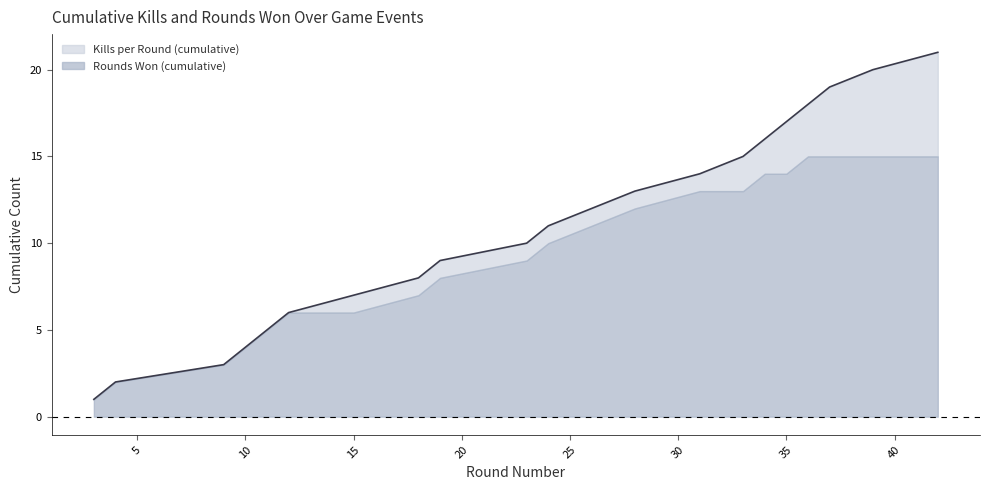

List the labels in order of value, smallest first.

3, 4, 9, 10, 11, 12, 15, 18, 19, 23, 24, 26, 28, 31, 33, 34, 35, 36, 37, 39, 42